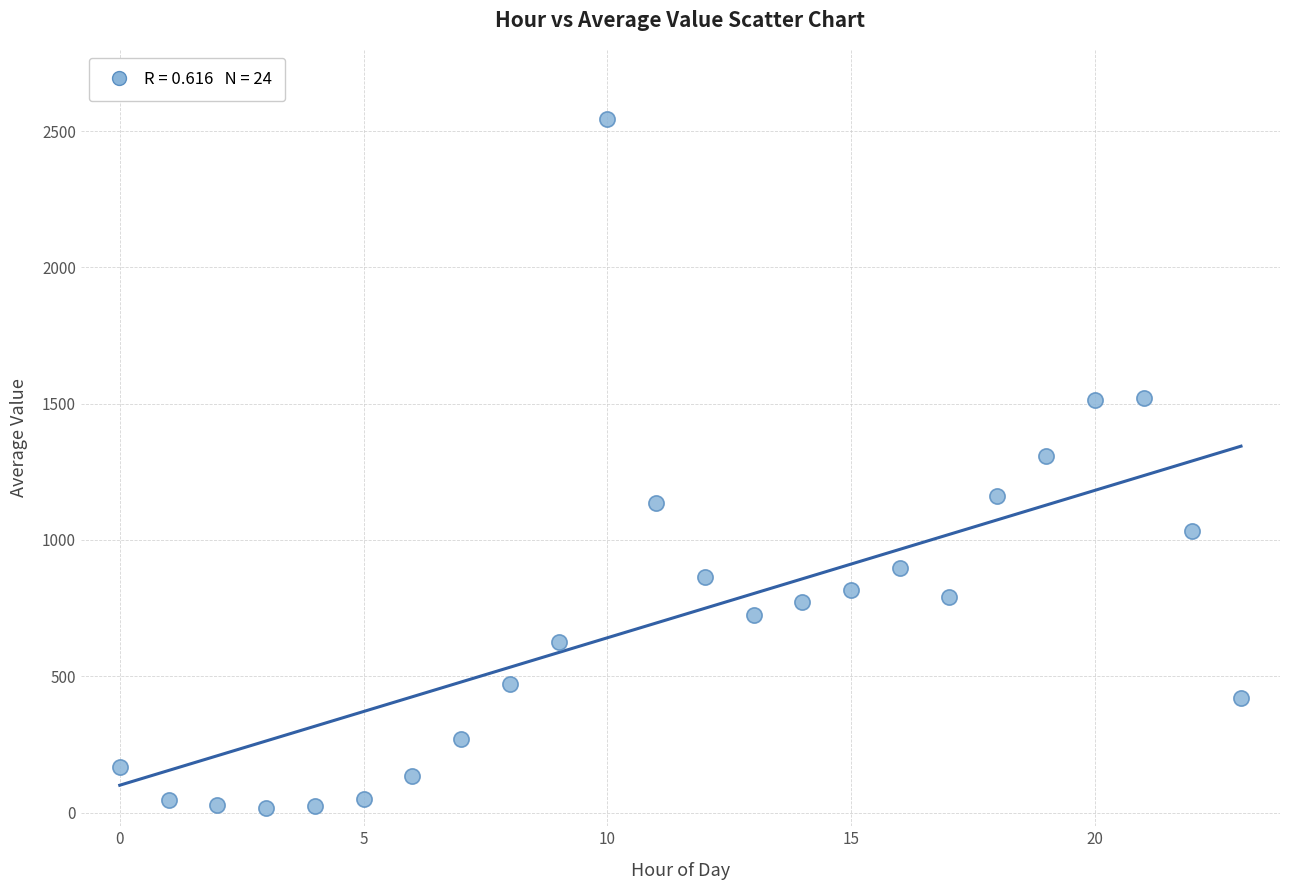

What Y value in the scatter plot is closest to 1279?

1307.8